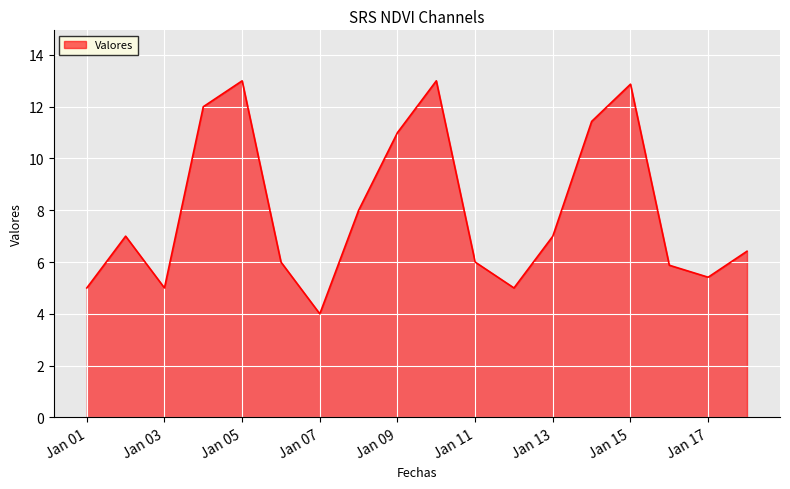

What is the difference between the maximum and minimum values?

9.0